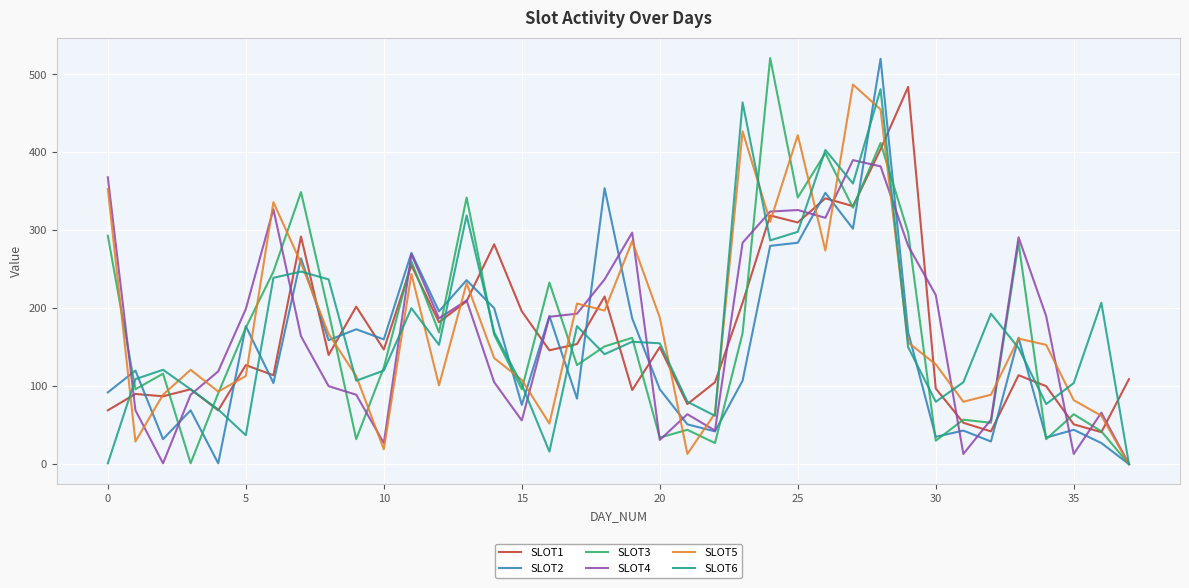

How many positive values does the SLOT5 series have?

37